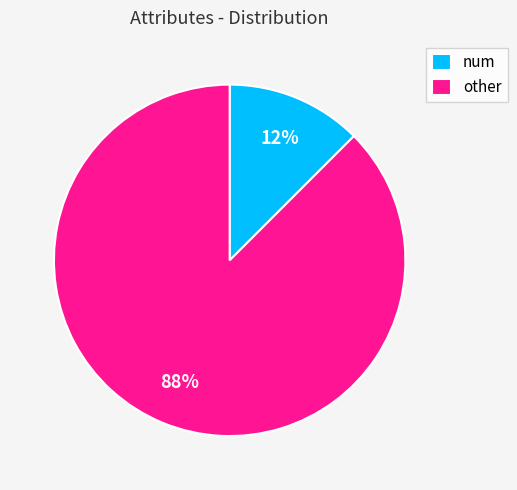

Combined, do num and other account for over 50%?

Yes